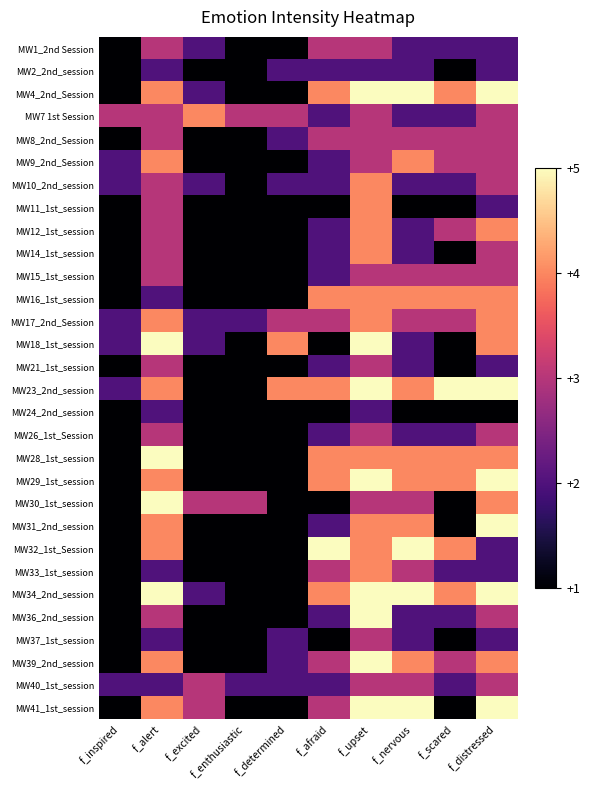

Reading left to right, extract all data points from this chart.

MW1_2nd Session: f_inspired=1	f_alert=3	f_excited=2	f_enthusiastic=1	f_determined=1	f_afraid=3	f_upset=3	f_nervous=2	f_scared=2	f_distressed=2
MW2_2nd_session: f_inspired=1	f_alert=2	f_excited=1	f_enthusiastic=1	f_determined=2	f_afraid=2	f_upset=2	f_nervous=2	f_scared=1	f_distressed=2
MW4_2nd_Session: f_inspired=1	f_alert=4	f_excited=2	f_enthusiastic=1	f_determined=1	f_afraid=4	f_upset=5	f_nervous=5	f_scared=4	f_distressed=5
MW7 1st Session: f_inspired=3	f_alert=3	f_excited=4	f_enthusiastic=3	f_determined=3	f_afraid=2	f_upset=3	f_nervous=2	f_scared=2	f_distressed=3
MW8_2nd_Session: f_inspired=1	f_alert=3	f_excited=1	f_enthusiastic=1	f_determined=2	f_afraid=3	f_upset=3	f_nervous=3	f_scared=3	f_distressed=3
MW9_2nd_Session: f_inspired=2	f_alert=4	f_excited=1	f_enthusiastic=1	f_determined=1	f_afraid=2	f_upset=3	f_nervous=4	f_scared=3	f_distressed=3
MW10_2nd_session: f_inspired=2	f_alert=3	f_excited=2	f_enthusiastic=1	f_determined=2	f_afraid=2	f_upset=4	f_nervous=2	f_scared=2	f_distressed=3
MW11_1st_session: f_inspired=1	f_alert=3	f_excited=1	f_enthusiastic=1	f_determined=1	f_afraid=1	f_upset=4	f_nervous=1	f_scared=1	f_distressed=2
MW12_1st_session: f_inspired=1	f_alert=3	f_excited=1	f_enthusiastic=1	f_determined=1	f_afraid=2	f_upset=4	f_nervous=2	f_scared=3	f_distressed=4
MW14_1st_session: f_inspired=1	f_alert=3	f_excited=1	f_enthusiastic=1	f_determined=1	f_afraid=2	f_upset=4	f_nervous=2	f_scared=1	f_distressed=3
MW15_1st_session: f_inspired=1	f_alert=3	f_excited=1	f_enthusiastic=1	f_determined=1	f_afraid=2	f_upset=3	f_nervous=3	f_scared=3	f_distressed=3
MW16_1st_session: f_inspired=1	f_alert=2	f_excited=1	f_enthusiastic=1	f_determined=1	f_afraid=4	f_upset=4	f_nervous=4	f_scared=4	f_distressed=4
MW17_2nd_Session: f_inspired=2	f_alert=4	f_excited=2	f_enthusiastic=2	f_determined=3	f_afraid=3	f_upset=4	f_nervous=3	f_scared=3	f_distressed=4
MW18_1st_session: f_inspired=2	f_alert=5	f_excited=2	f_enthusiastic=1	f_determined=4	f_afraid=1	f_upset=5	f_nervous=2	f_scared=1	f_distressed=4
MW21_1st_session: f_inspired=1	f_alert=3	f_excited=1	f_enthusiastic=1	f_determined=1	f_afraid=2	f_upset=3	f_nervous=2	f_scared=1	f_distressed=2
MW23_2nd_session: f_inspired=2	f_alert=4	f_excited=1	f_enthusiastic=1	f_determined=4	f_afraid=4	f_upset=5	f_nervous=4	f_scared=5	f_distressed=5
MW24_2nd_session: f_inspired=1	f_alert=2	f_excited=1	f_enthusiastic=1	f_determined=1	f_afraid=1	f_upset=2	f_nervous=1	f_scared=1	f_distressed=1
MW26_1st_Session: f_inspired=1	f_alert=3	f_excited=1	f_enthusiastic=1	f_determined=1	f_afraid=2	f_upset=3	f_nervous=2	f_scared=2	f_distressed=3
MW28_1st_session: f_inspired=1	f_alert=5	f_excited=1	f_enthusiastic=1	f_determined=1	f_afraid=4	f_upset=4	f_nervous=4	f_scared=4	f_distressed=4
MW29_1st_session: f_inspired=1	f_alert=4	f_excited=1	f_enthusiastic=1	f_determined=1	f_afraid=4	f_upset=5	f_nervous=4	f_scared=4	f_distressed=5
MW30_1st_session: f_inspired=1	f_alert=5	f_excited=3	f_enthusiastic=3	f_determined=1	f_afraid=1	f_upset=3	f_nervous=3	f_scared=1	f_distressed=4
MW31_2nd_session: f_inspired=1	f_alert=4	f_excited=1	f_enthusiastic=1	f_determined=1	f_afraid=2	f_upset=4	f_nervous=4	f_scared=1	f_distressed=5
MW32_1st_Session: f_inspired=1	f_alert=4	f_excited=1	f_enthusiastic=1	f_determined=1	f_afraid=5	f_upset=4	f_nervous=5	f_scared=4	f_distressed=2
MW33_1st_session: f_inspired=1	f_alert=2	f_excited=1	f_enthusiastic=1	f_determined=1	f_afraid=3	f_upset=4	f_nervous=3	f_scared=2	f_distressed=2
MW34_2nd_session: f_inspired=1	f_alert=5	f_excited=2	f_enthusiastic=1	f_determined=1	f_afraid=4	f_upset=5	f_nervous=5	f_scared=4	f_distressed=5
MW36_2nd_session: f_inspired=1	f_alert=3	f_excited=1	f_enthusiastic=1	f_determined=1	f_afraid=2	f_upset=5	f_nervous=2	f_scared=2	f_distressed=3
MW37_1st_session: f_inspired=1	f_alert=2	f_excited=1	f_enthusiastic=1	f_determined=2	f_afraid=1	f_upset=3	f_nervous=2	f_scared=1	f_distressed=2
MW39_2nd_session: f_inspired=1	f_alert=4	f_excited=1	f_enthusiastic=1	f_determined=2	f_afraid=3	f_upset=5	f_nervous=4	f_scared=3	f_distressed=4
MW40_1st_session: f_inspired=2	f_alert=2	f_excited=3	f_enthusiastic=2	f_determined=2	f_afraid=2	f_upset=3	f_nervous=3	f_scared=2	f_distressed=3
MW41_1st_session: f_inspired=1	f_alert=4	f_excited=3	f_enthusiastic=1	f_determined=1	f_afraid=3	f_upset=5	f_nervous=5	f_scared=1	f_distressed=5